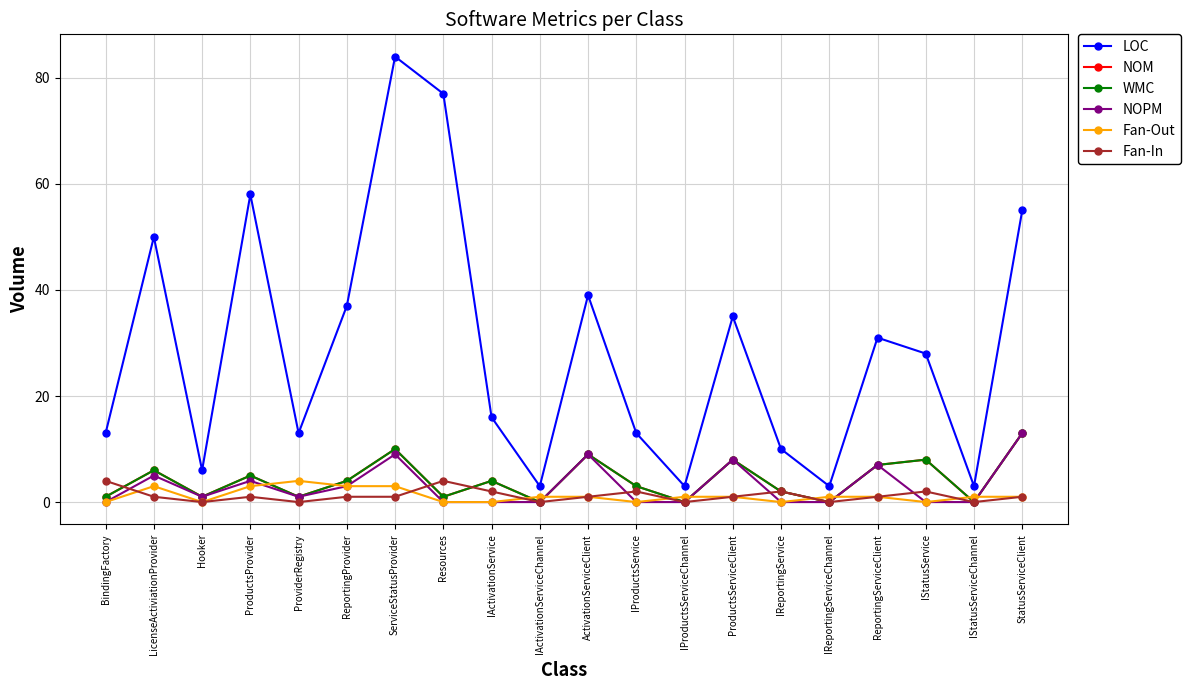

How many Fan-Out values are between 0 and 3?

19